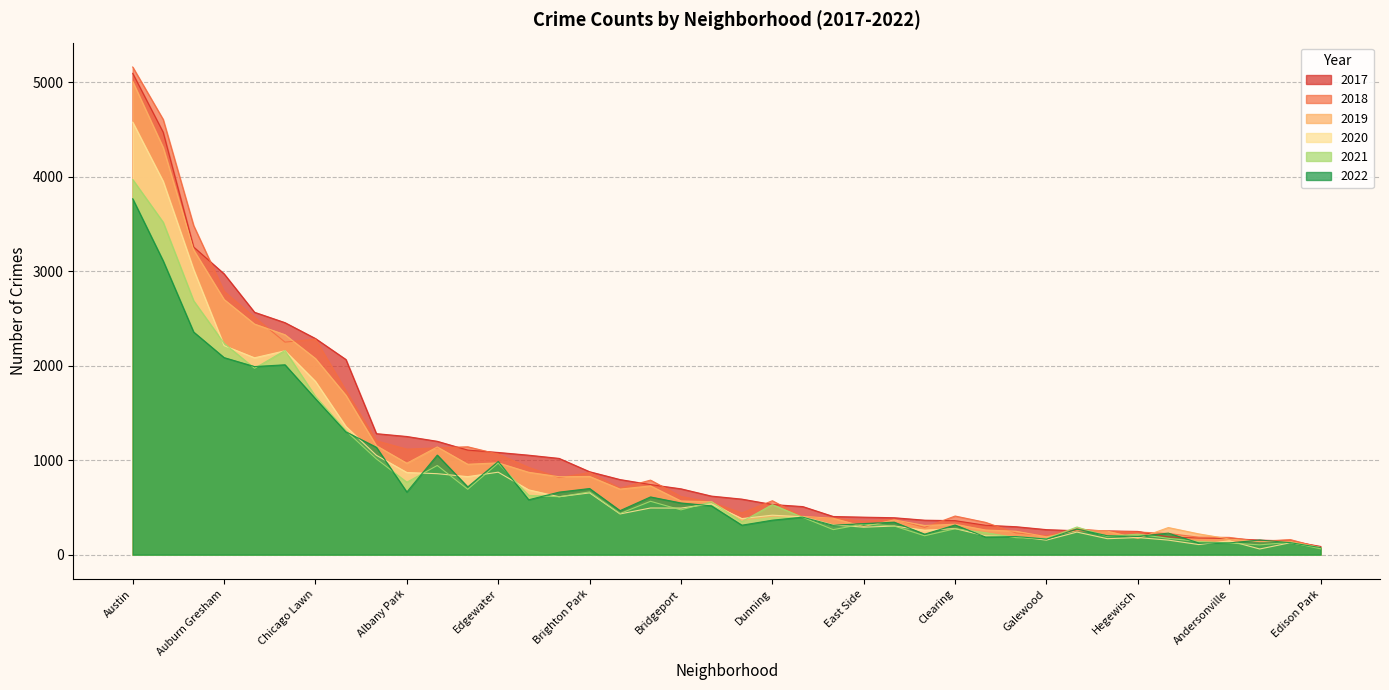

Which label corresponds to the largest value in the chart?

Austin